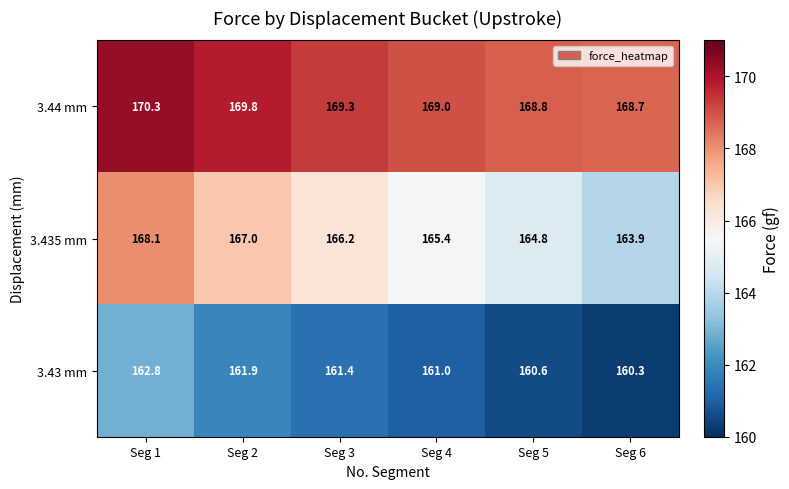

List the series in order of their overall mean, highest first.

3.44 mm, 3.435 mm, 3.43 mm